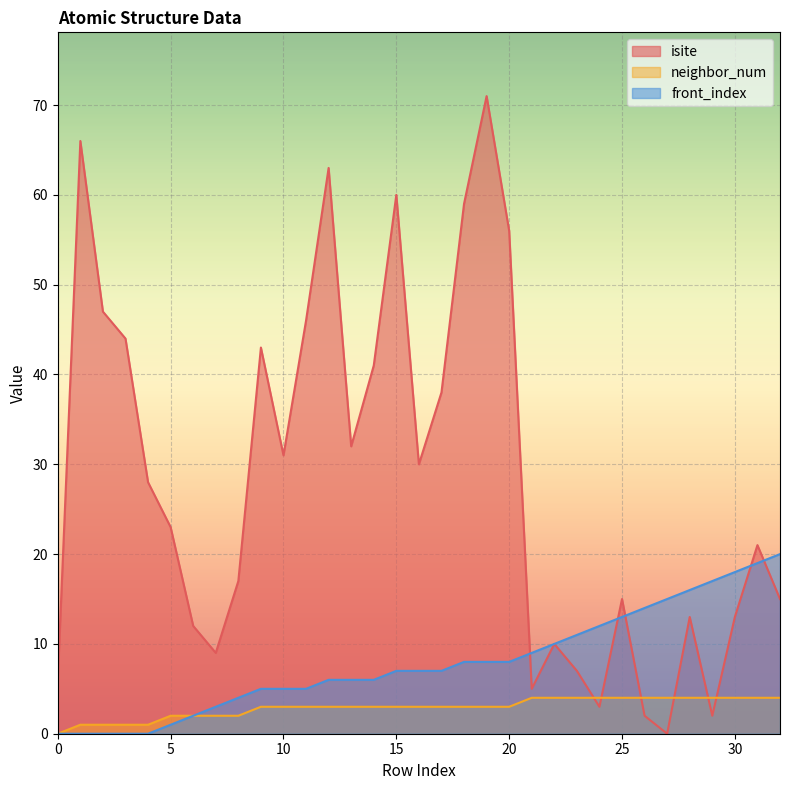

Reading left to right, extract all data points from this chart.

isite: 6	66	47	44	28	23	12	9	17	43	31	46	63	32	41	60	30	38	59	71	56	5	10	7	3	15	2	0	13	2	13	21	15
neighbor_num: 0	1	1	1	1	2	2	2	2	3	3	3	3	3	3	3	3	3	3	3	3	4	4	4	4	4	4	4	4	4	4	4	4
front_index: 0	0	0	0	0	1	2	3	4	5	5	5	6	6	6	7	7	7	8	8	8	9	10	11	12	13	14	15	16	17	18	19	20